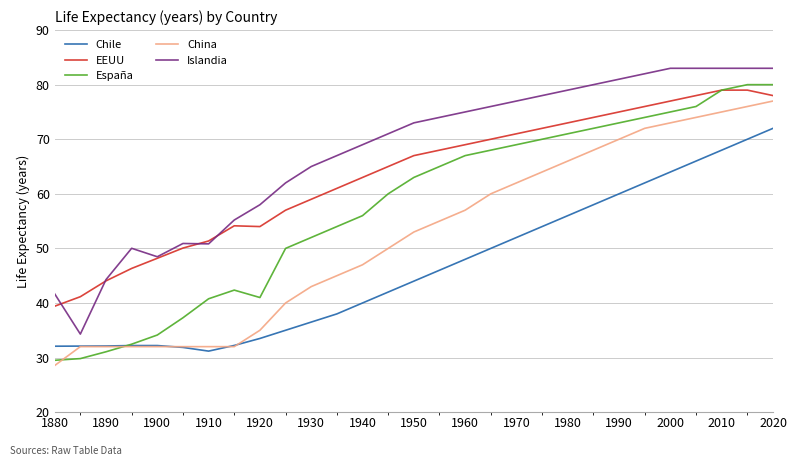

What are all the series names shown in the legend?

Chile, EEUU, España, China, Islandia